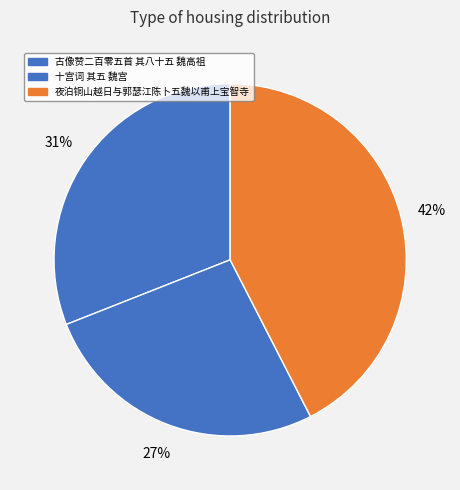

To the nearest percent, what is the difference between the 十宫词 其五 魏宫 and 古像赞二百零五首 其八十五 魏高祖 slice percentages?

4%